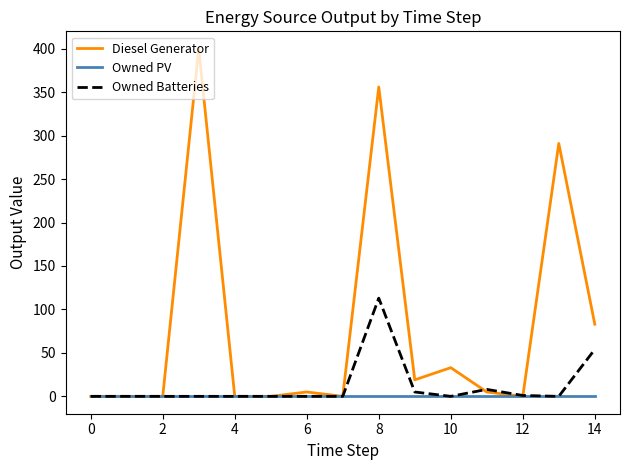

List the series in order of their overall mean, highest first.

Diesel Generator, Owned Batteries, Owned PV